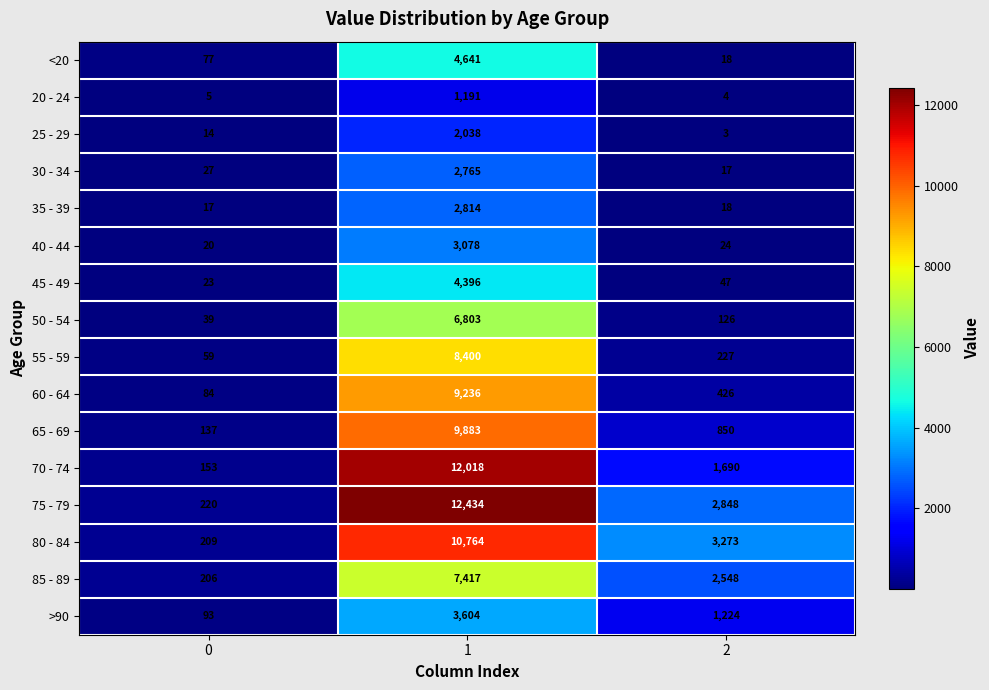

How many data points does each series have?

3